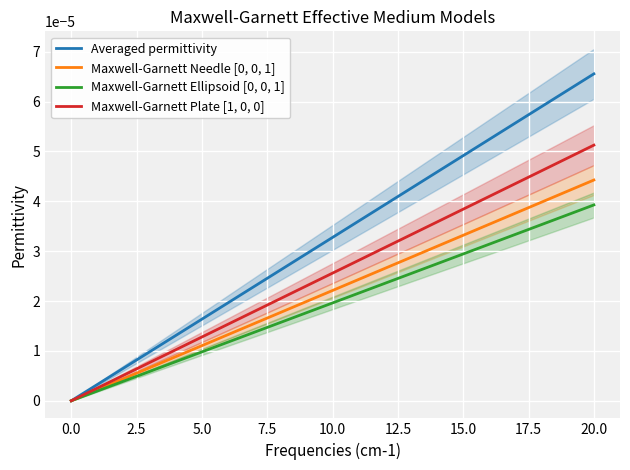

Which series has the widest spread of values?

Averaged permittivity